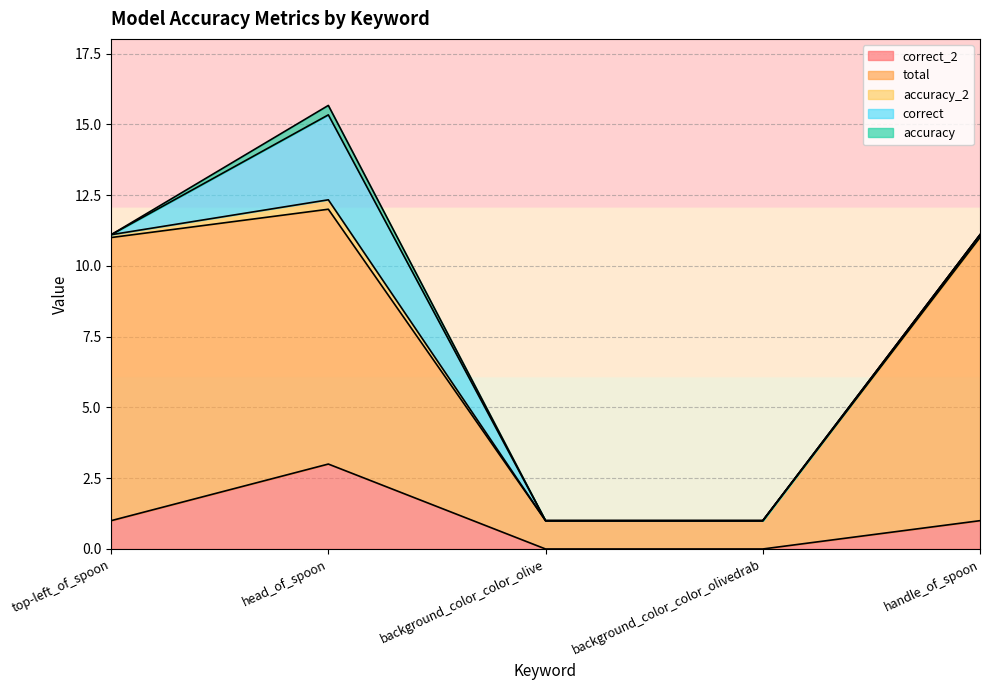

Rank the series by their maximum value, from lowest to highest.

accuracy_2, accuracy, correct_2, correct, total